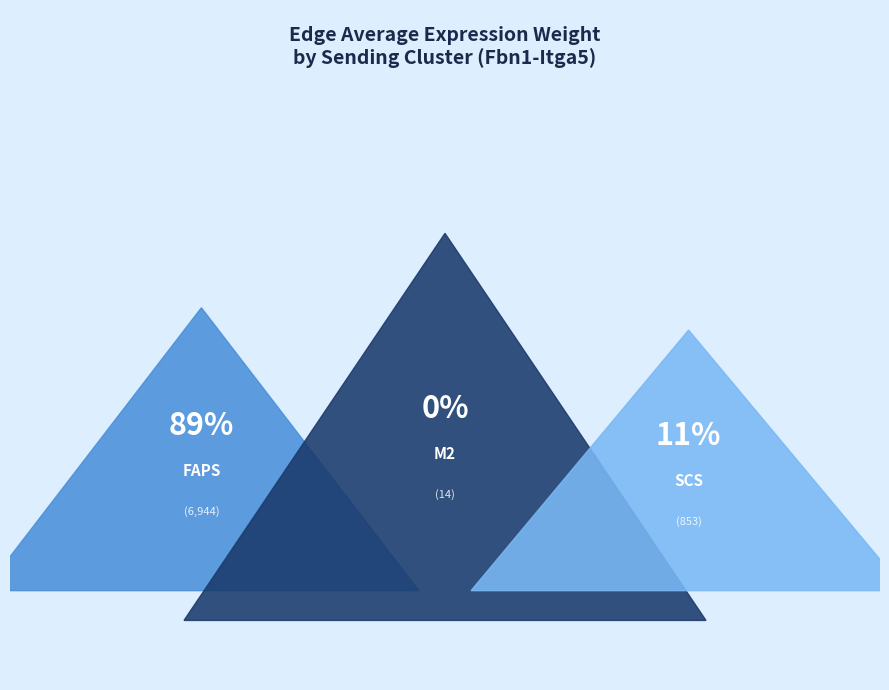

True or false: M2 accounts for 1% of the total.

False